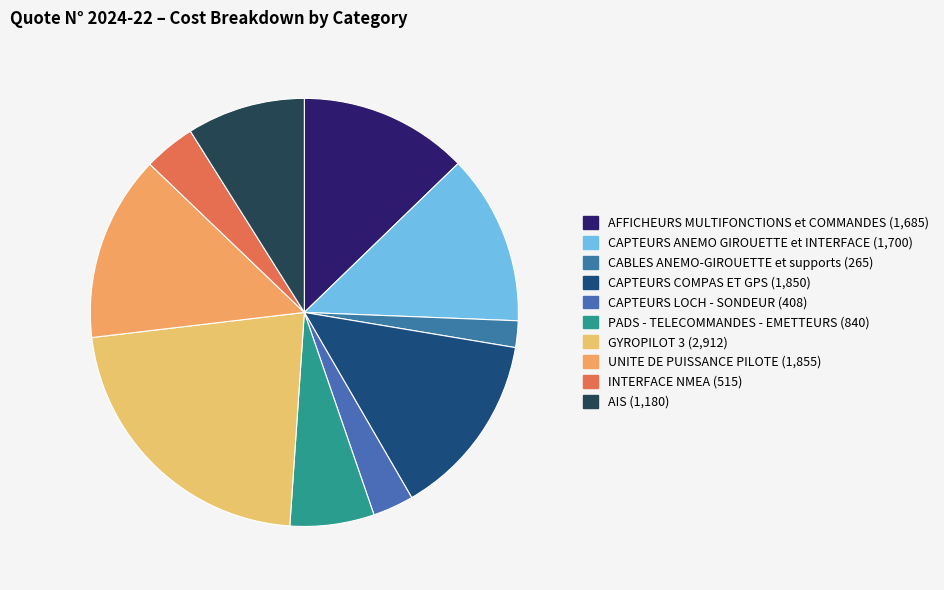

What percentage is NOT represented by CAPTEURS COMPAS ET GPS?

86.0%